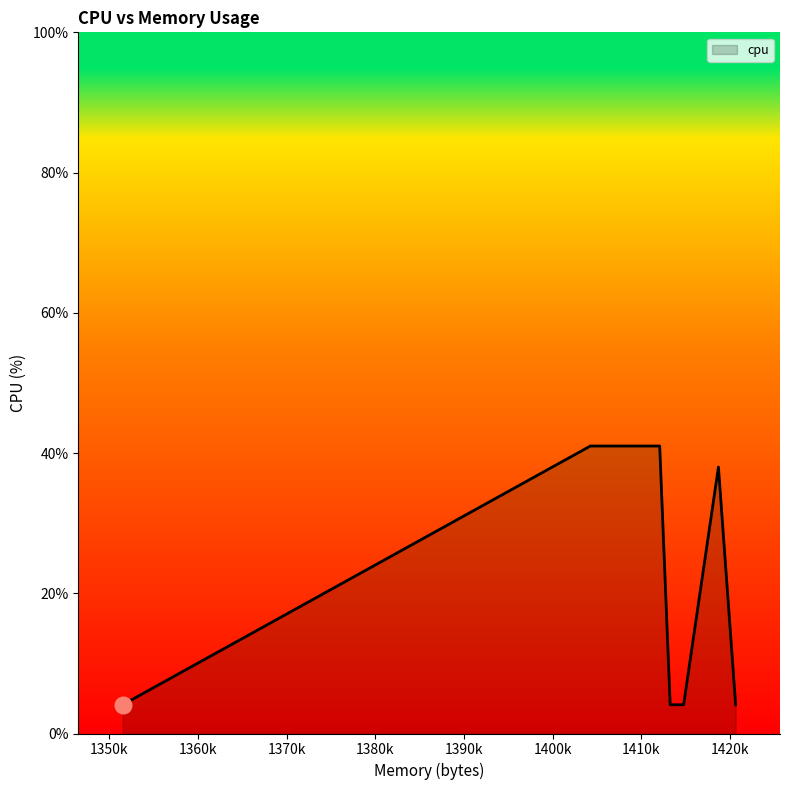

True or false: the data has more than 0 interior local peaks.

True